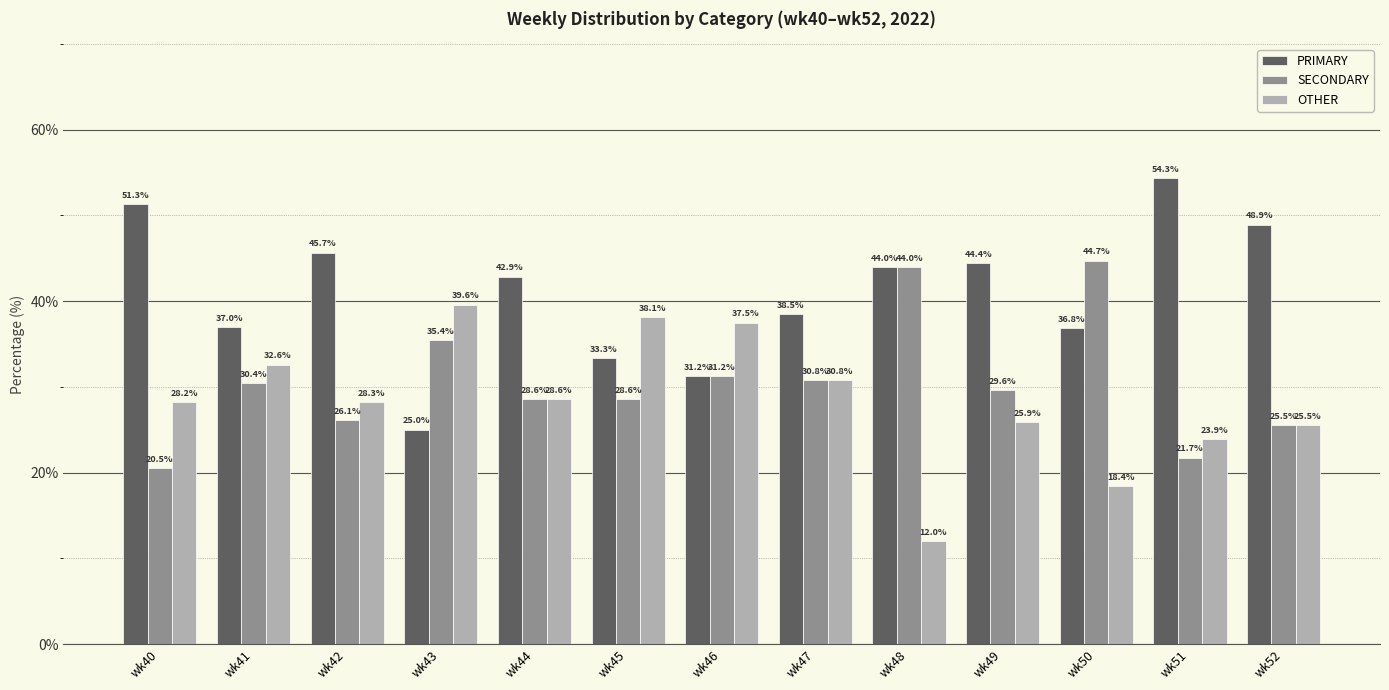

True or false: OTHER has a value of 20.7 at wk48.

False